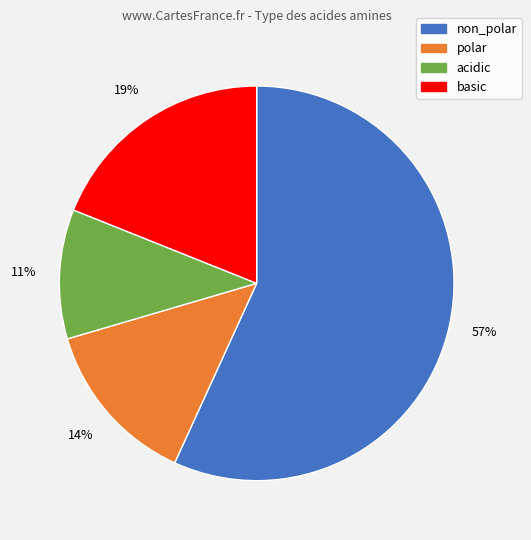

What is the largest slice in the pie chart?

non_polar